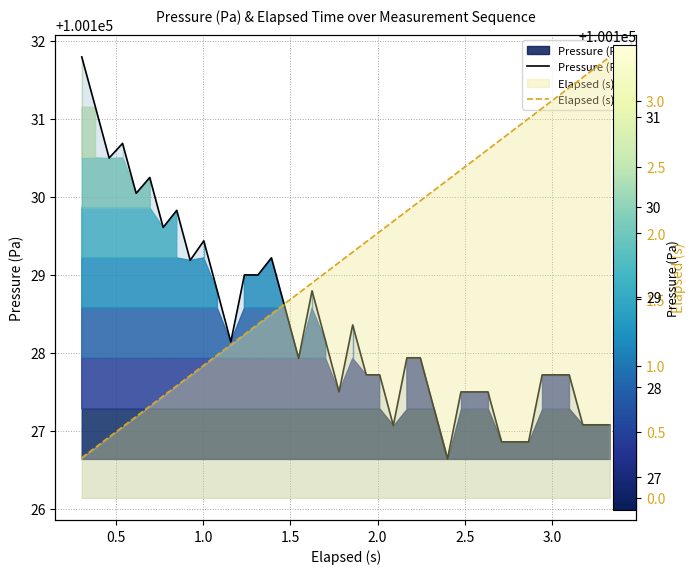

True or false: Elapsed (s) has more than 0 interior local peaks.

False